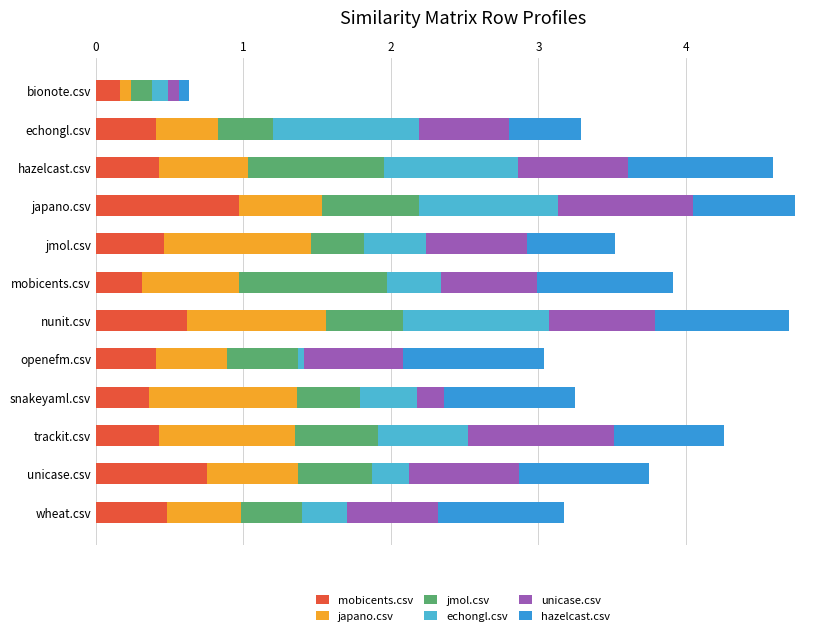

What is the highest value of the mobicents.csv series?

1.0